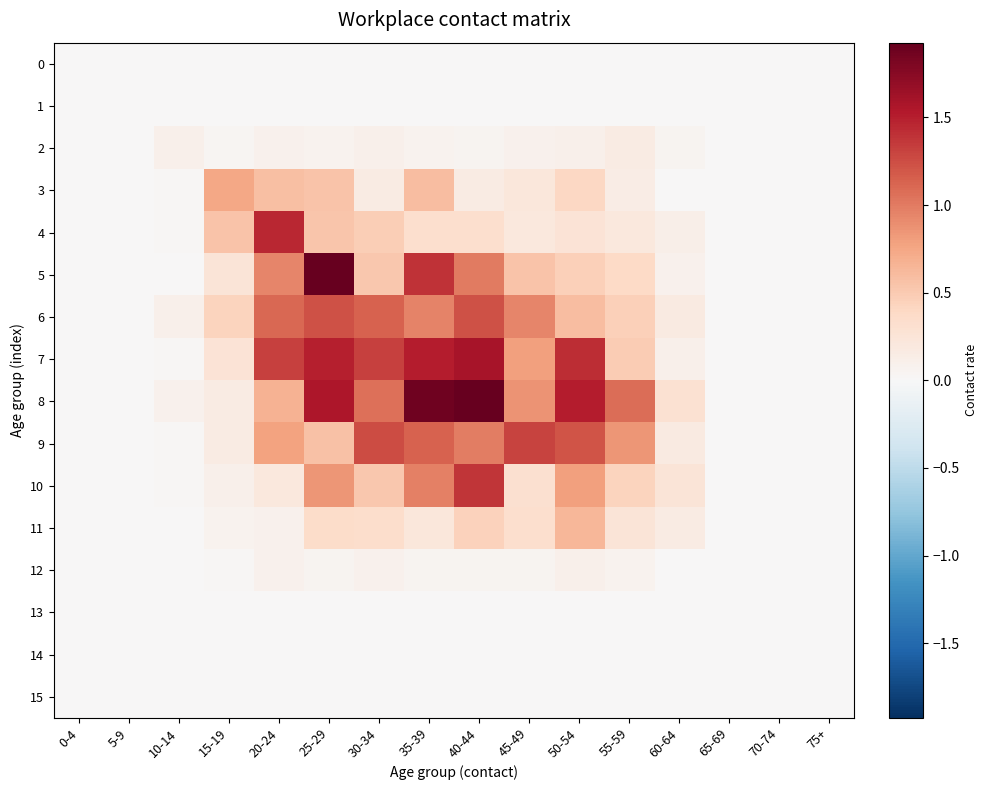

Which series has the largest range (max minus min)?

8